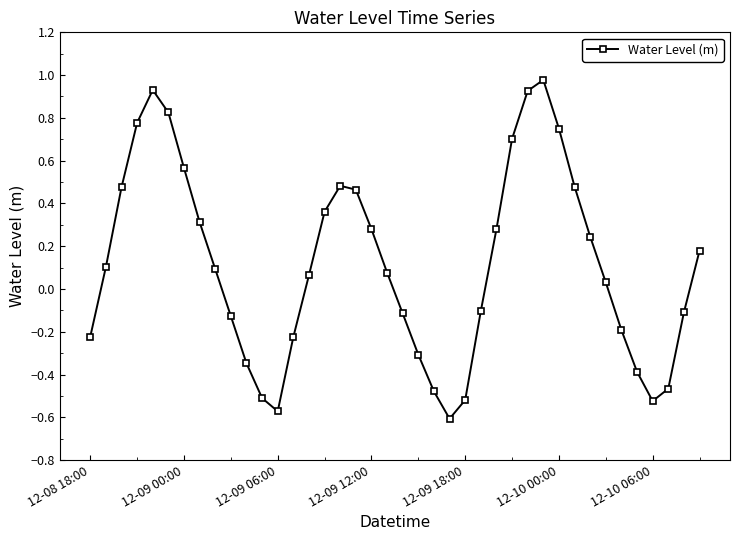

How many points are lower than both their immediate neighbors (excluding endpoints)?

3